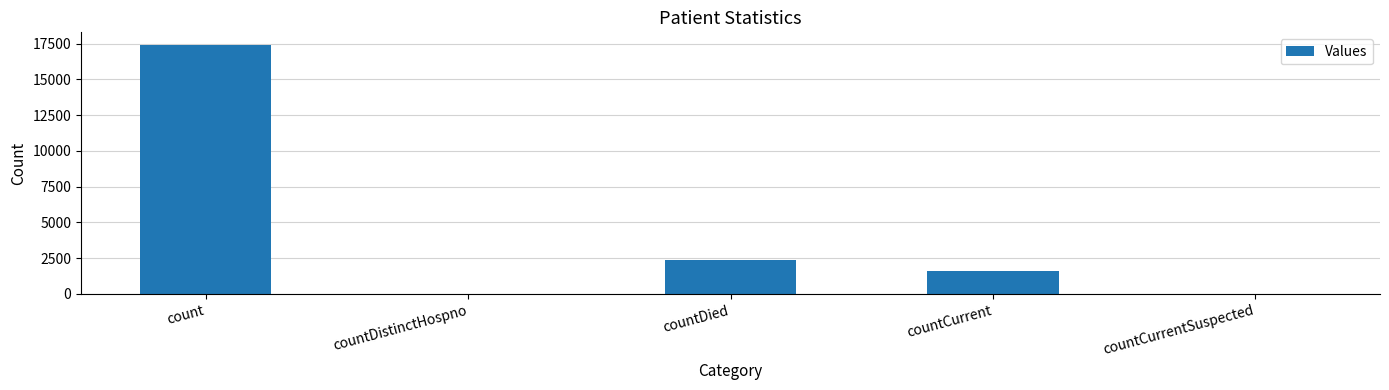

Is it true that the value at countDied is 2390?

True